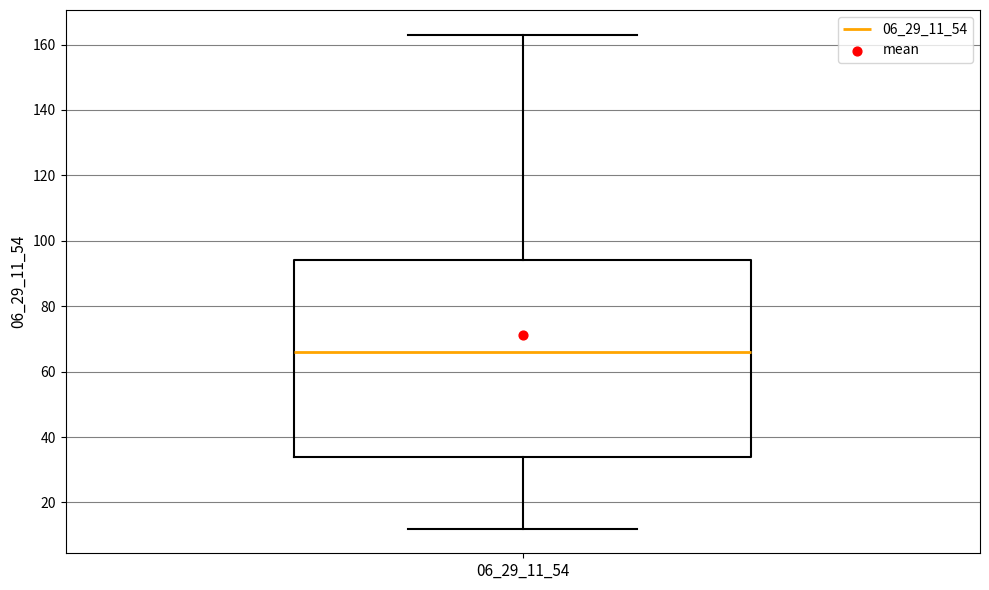

Where is the upper edge of the box at x = 06_29_11_54 on the y-axis? The values are not printed on the chart, so give them approximately, as read against the axis.

94